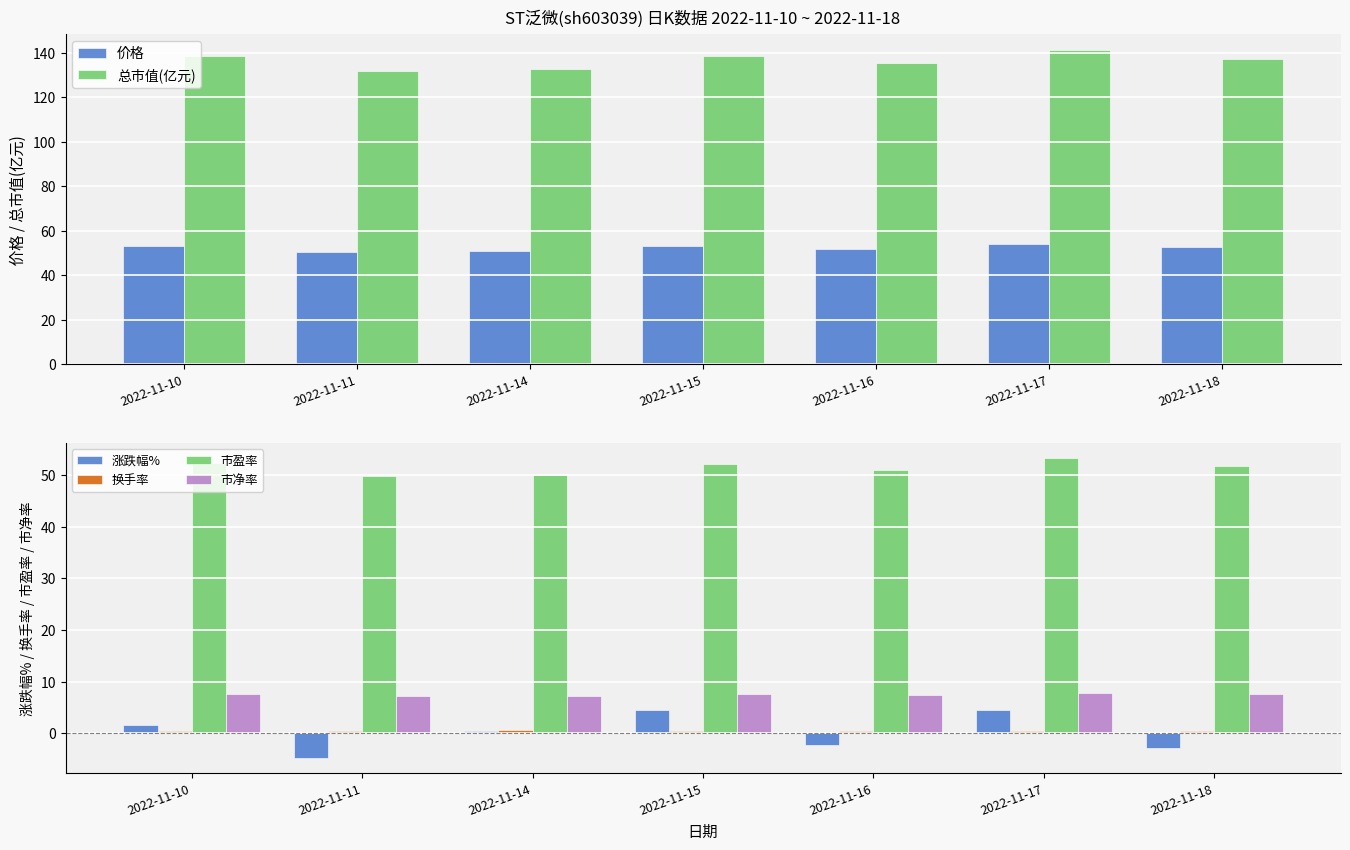

Which series has the widest spread of values?

总市值(亿元)